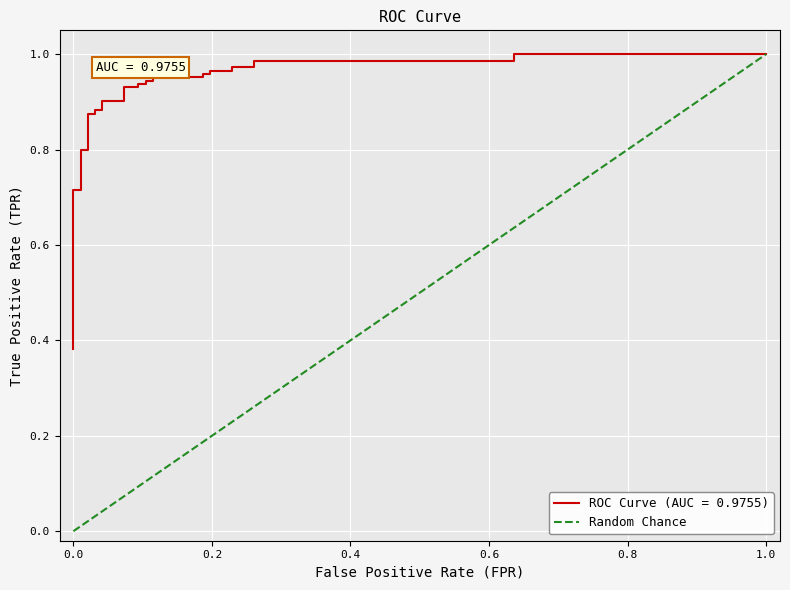

Count the values in the range 0 to 1.

2